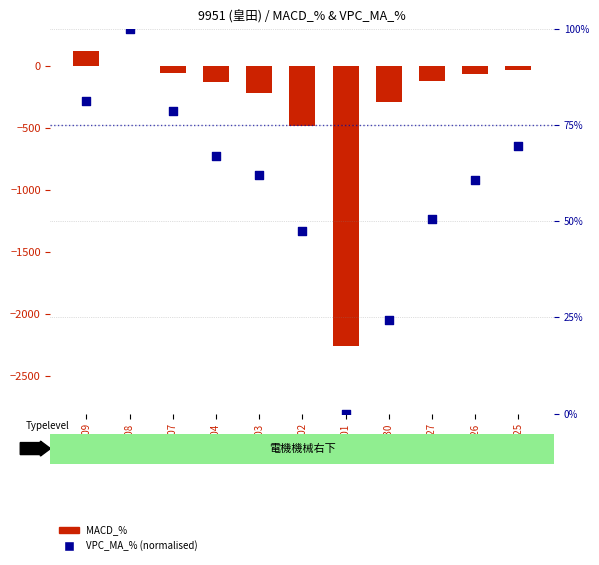

Which series has the largest Y range (max minus min)?

MACD_%